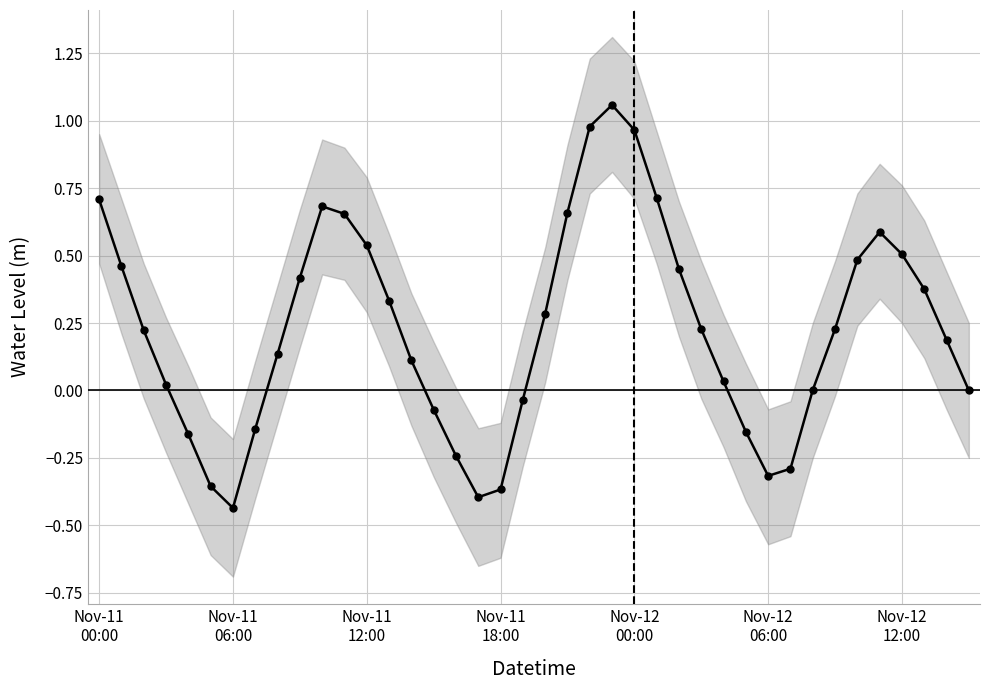

True or false: the data has more than 0 interior local peaks.

True